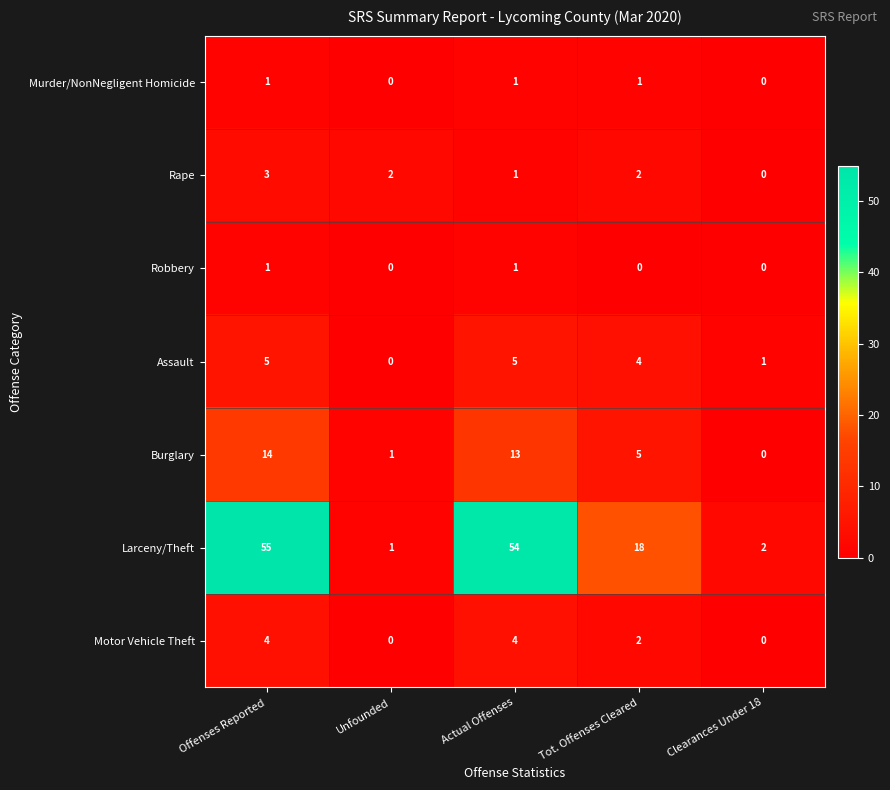

What is the average value of the Burglary series?

7